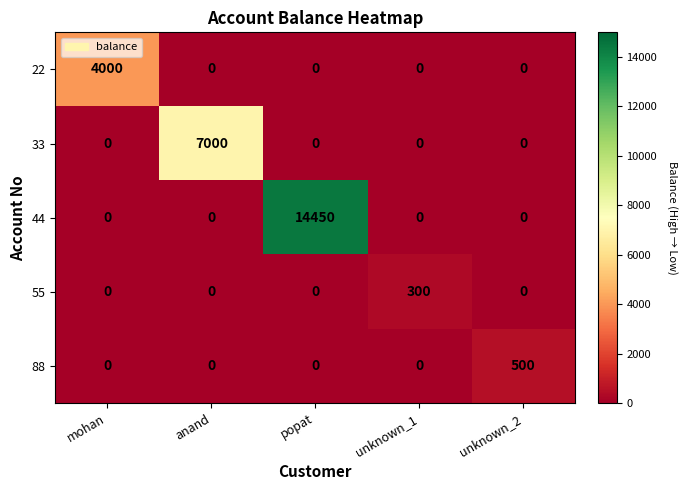

Reading left to right, list all the values displayed in this chart.

22: mohan=4000	anand=0	popat=0	unknown_1=0	unknown_2=0
33: mohan=0	anand=7000	popat=0	unknown_1=0	unknown_2=0
44: mohan=0	anand=0	popat=14450	unknown_1=0	unknown_2=0
55: mohan=0	anand=0	popat=0	unknown_1=300	unknown_2=0
88: mohan=0	anand=0	popat=0	unknown_1=0	unknown_2=500